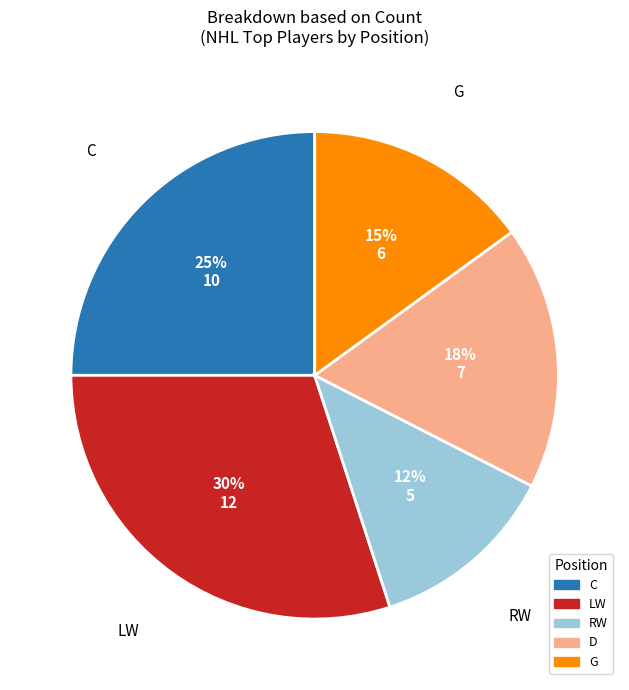

Is there any slice that represents more than half of the pie?

No